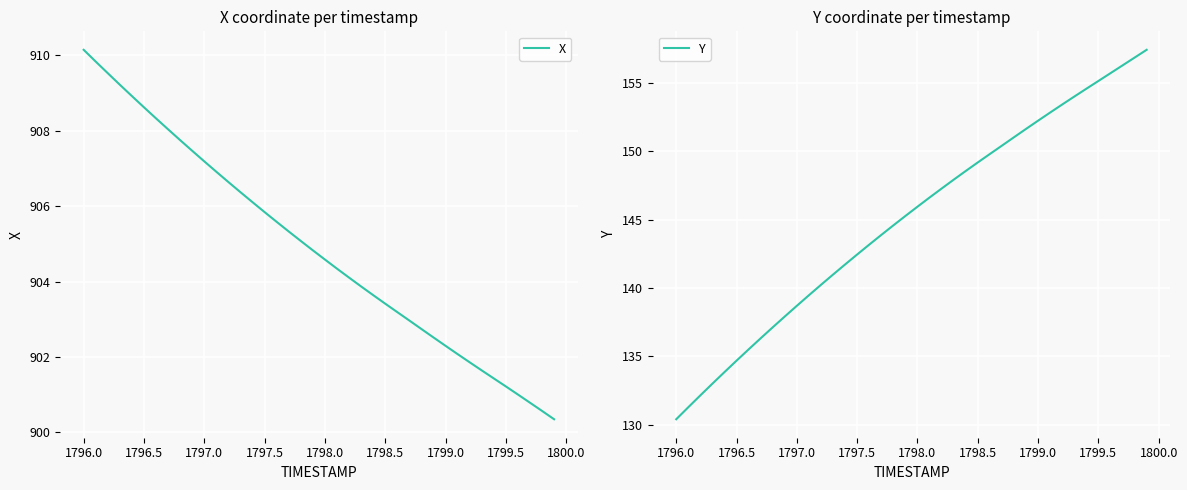

What is the highest value of the X series?

910.2